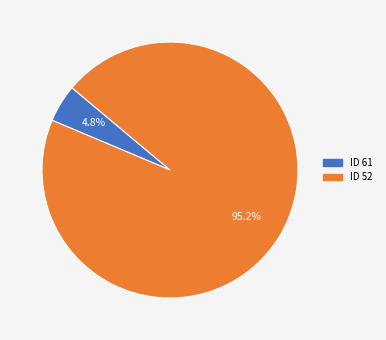

Does any single category account for the majority?

Yes